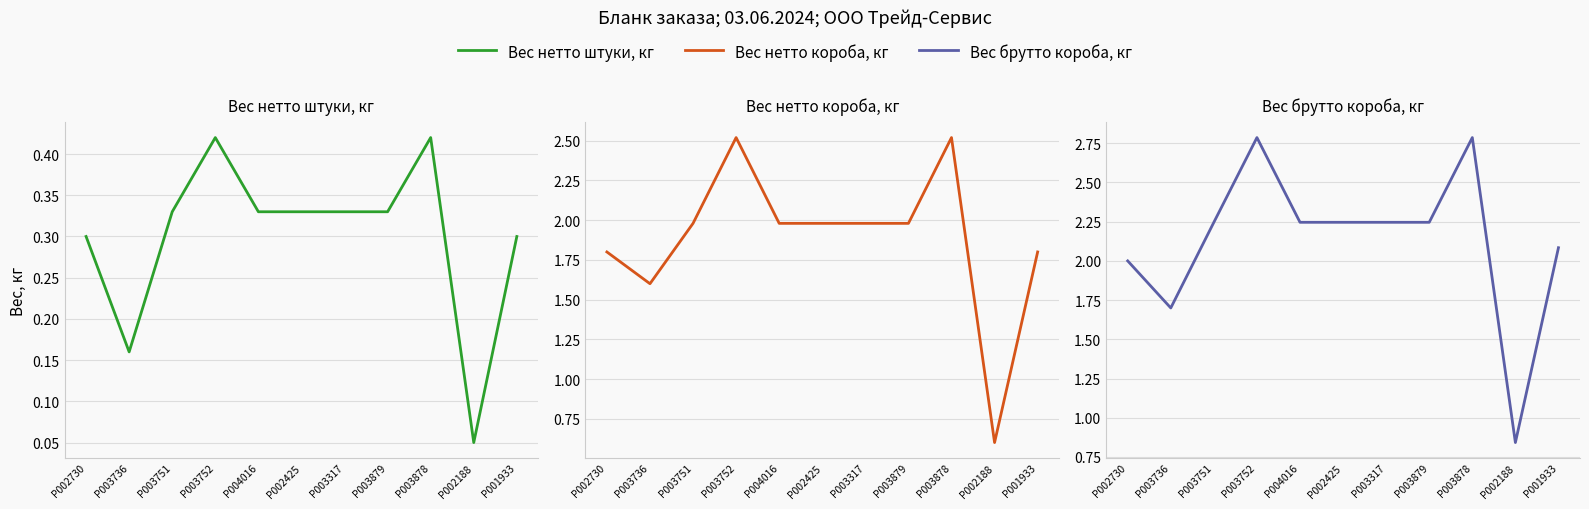

Does the chart display data point markers on the line(s)?

No